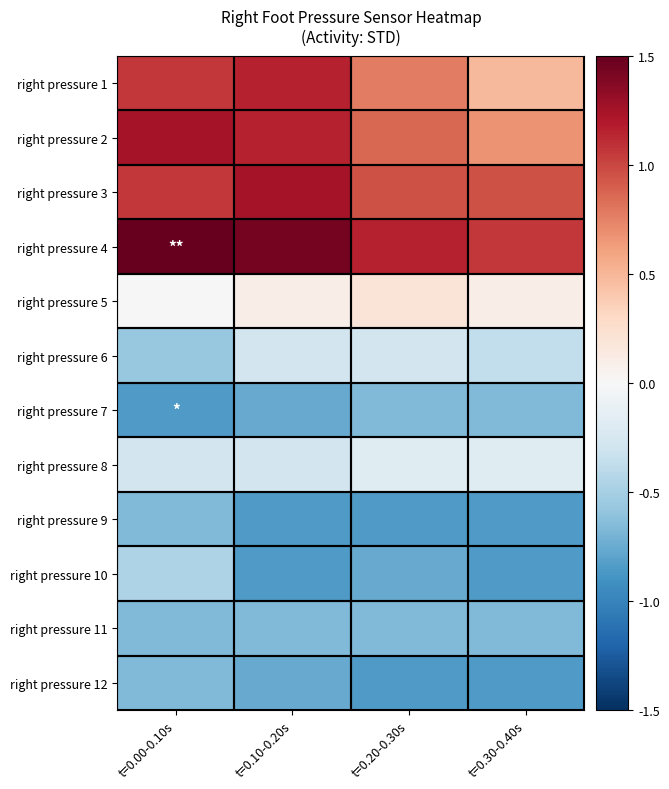

Reading left to right, extract all data points from this chart.

right pressure 1: t=0.00-0.10s=1.1	t=0.10-0.20s=1.1	t=0.20-0.30s=0.8	t=0.30-0.40s=0.5
right pressure 2: t=0.00-0.10s=1.2	t=0.10-0.20s=1.1	t=0.20-0.30s=0.9	t=0.30-0.40s=0.7
right pressure 3: t=0.00-0.10s=1.1	t=0.10-0.20s=1.2	t=0.20-0.30s=1.0	t=0.30-0.40s=1.0
right pressure 4: t=0.00-0.10s=1.5	t=0.10-0.20s=1.4	t=0.20-0.30s=1.1	t=0.30-0.40s=1.1
right pressure 5: t=0.00-0.10s=0.0	t=0.10-0.20s=0.1	t=0.20-0.30s=0.2	t=0.30-0.40s=0.1
right pressure 6: t=0.00-0.10s=-0.6	t=0.10-0.20s=-0.3	t=0.20-0.30s=-0.3	t=0.30-0.40s=-0.4
right pressure 7: t=0.00-0.10s=-0.8	t=0.10-0.20s=-0.8	t=0.20-0.30s=-0.7	t=0.30-0.40s=-0.7
right pressure 8: t=0.00-0.10s=-0.3	t=0.10-0.20s=-0.3	t=0.20-0.30s=-0.2	t=0.30-0.40s=-0.2
right pressure 9: t=0.00-0.10s=-0.7	t=0.10-0.20s=-0.8	t=0.20-0.30s=-0.8	t=0.30-0.40s=-0.8
right pressure 10: t=0.00-0.10s=-0.5	t=0.10-0.20s=-0.8	t=0.20-0.30s=-0.8	t=0.30-0.40s=-0.8
right pressure 11: t=0.00-0.10s=-0.7	t=0.10-0.20s=-0.7	t=0.20-0.30s=-0.7	t=0.30-0.40s=-0.7
right pressure 12: t=0.00-0.10s=-0.7	t=0.10-0.20s=-0.8	t=0.20-0.30s=-0.8	t=0.30-0.40s=-0.8